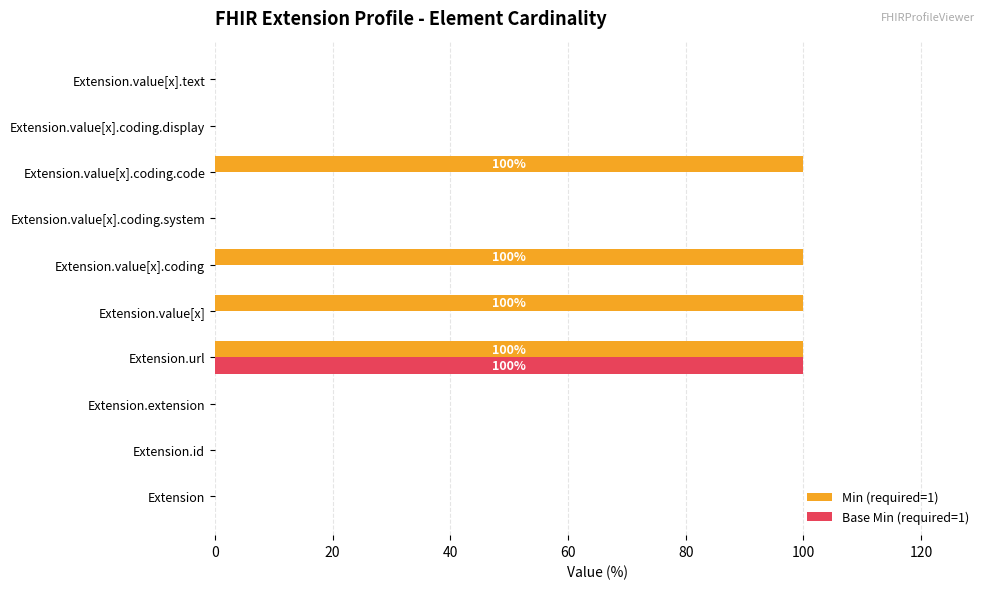

Which series has the largest total across all categories?

Min (required=1)